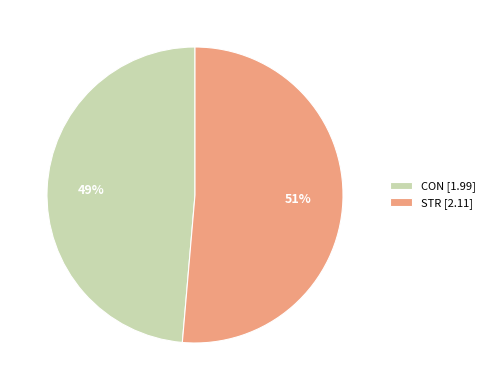

Is there any slice that represents more than half of the pie?

Yes